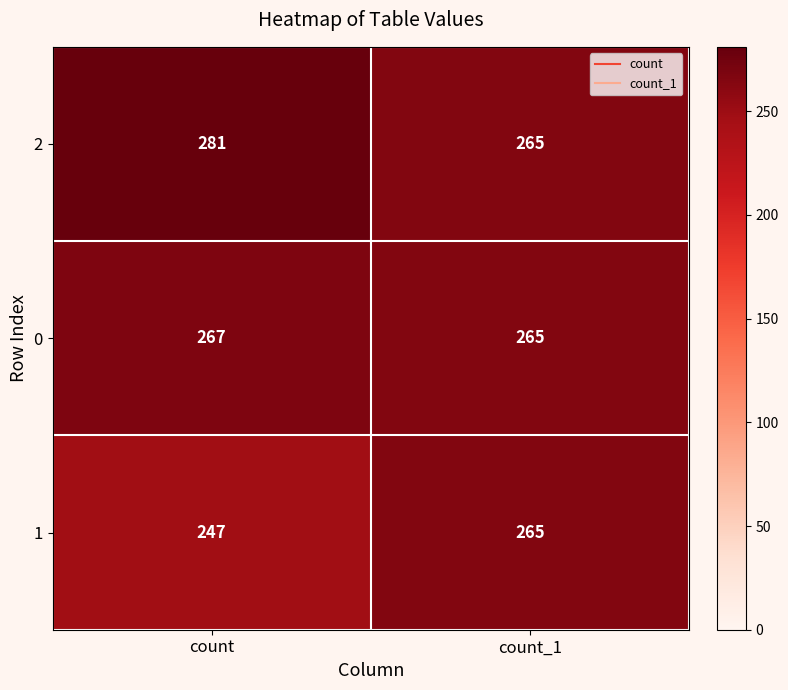

Reading left to right, transcribe all the data shown in this chart.

2: 281	265
0: 267	265
1: 247	265